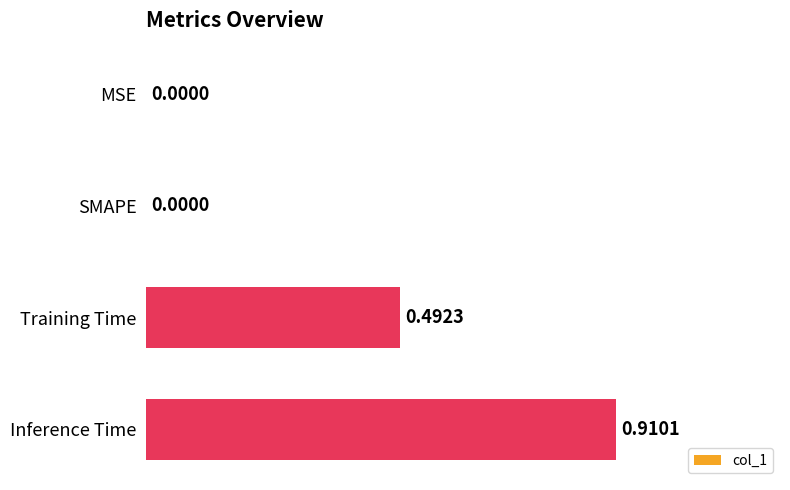

Count the number of data series in this chart.

1